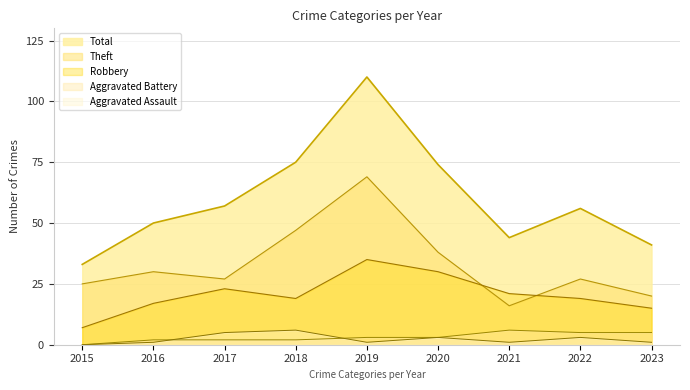

What are all the series names shown in the legend?

Total, Theft, Robbery, Aggravated Battery, Aggravated Assault